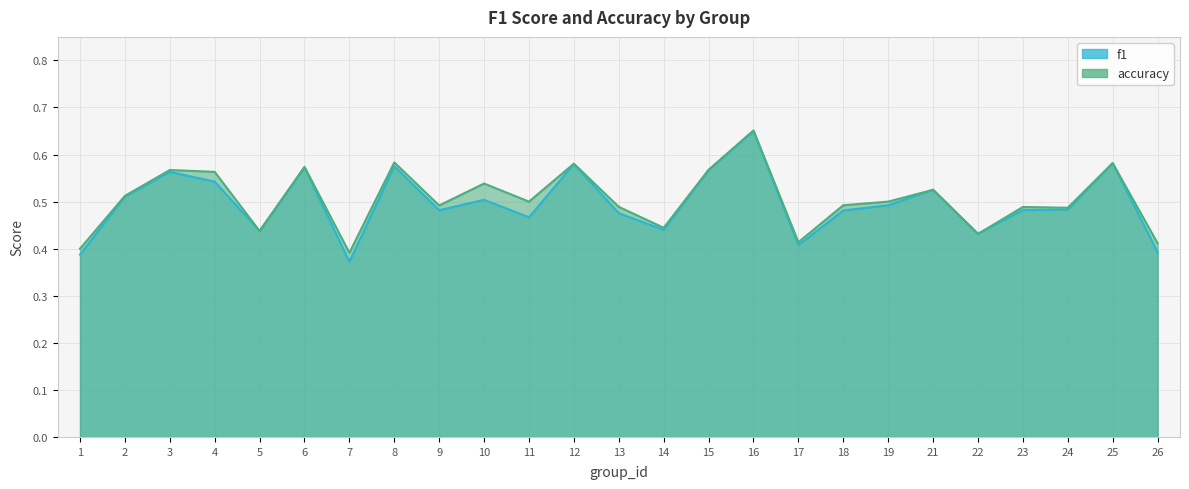

What are all the series names shown in the legend?

f1, accuracy